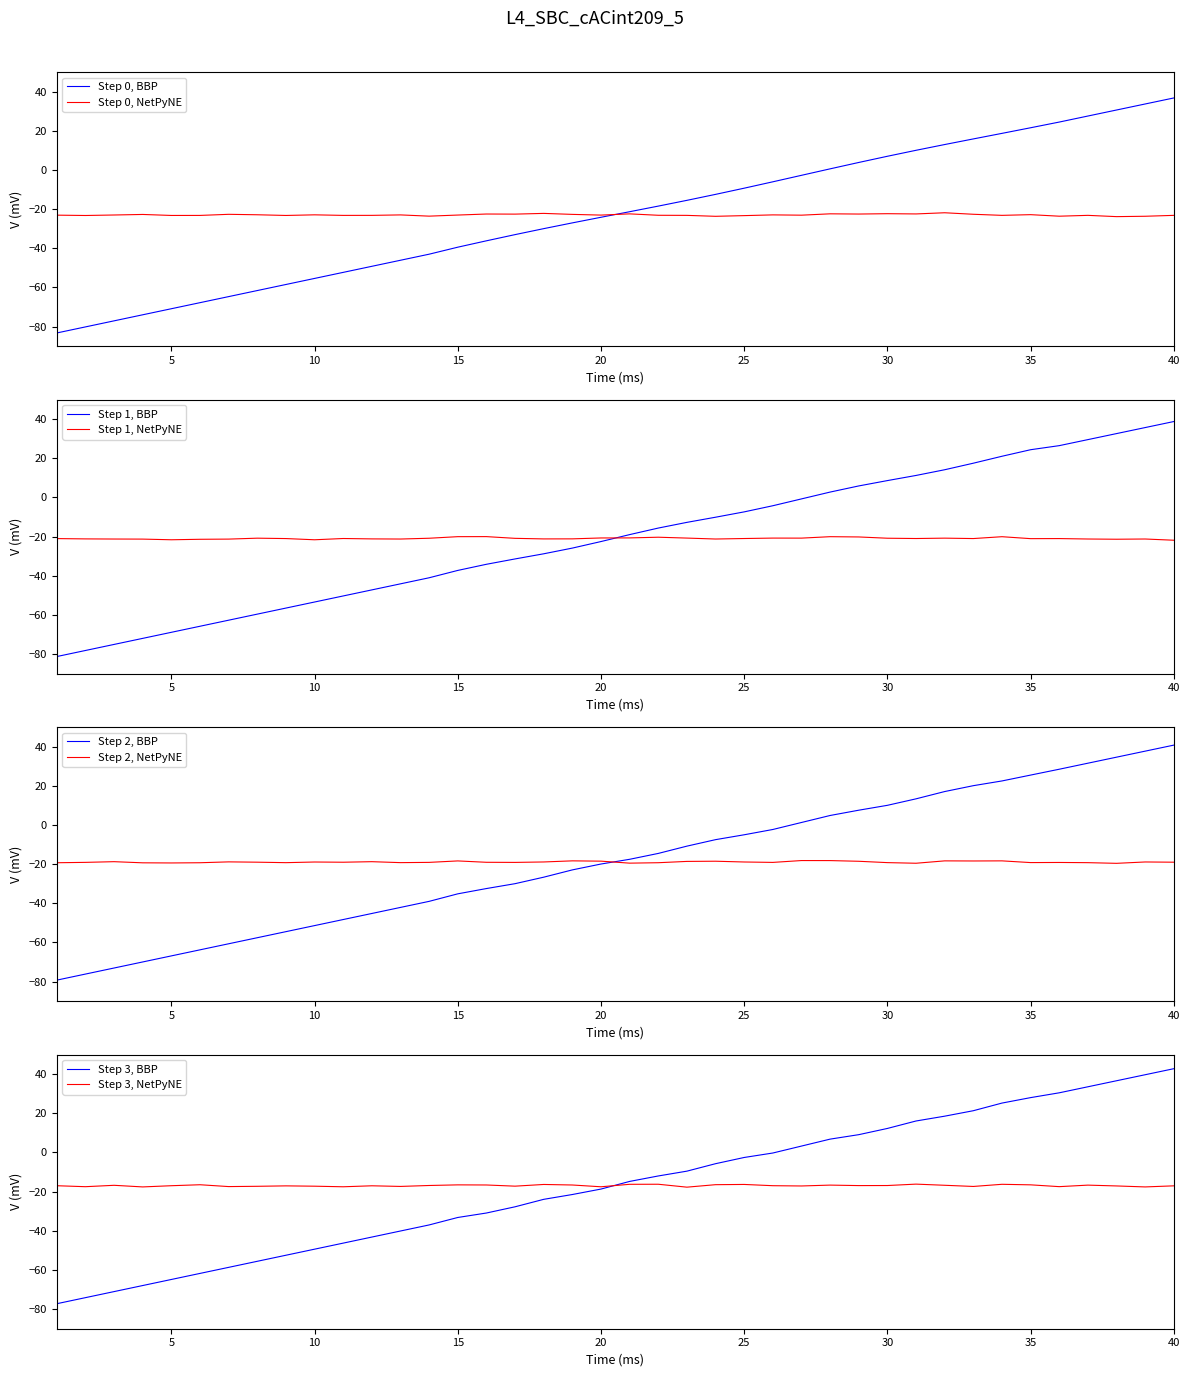

List the labels in order of value, smallest first.

1, 2, 3, 4, 5, 6, 7, 8, 9, 10, 11, 12, 13, 14, 15, 16, 17, 18, 19, 20, 21, 22, 23, 24, 25, 26, 27, 28, 29, 30, 31, 32, 33, 34, 35, 36, 37, 38, 39, 40